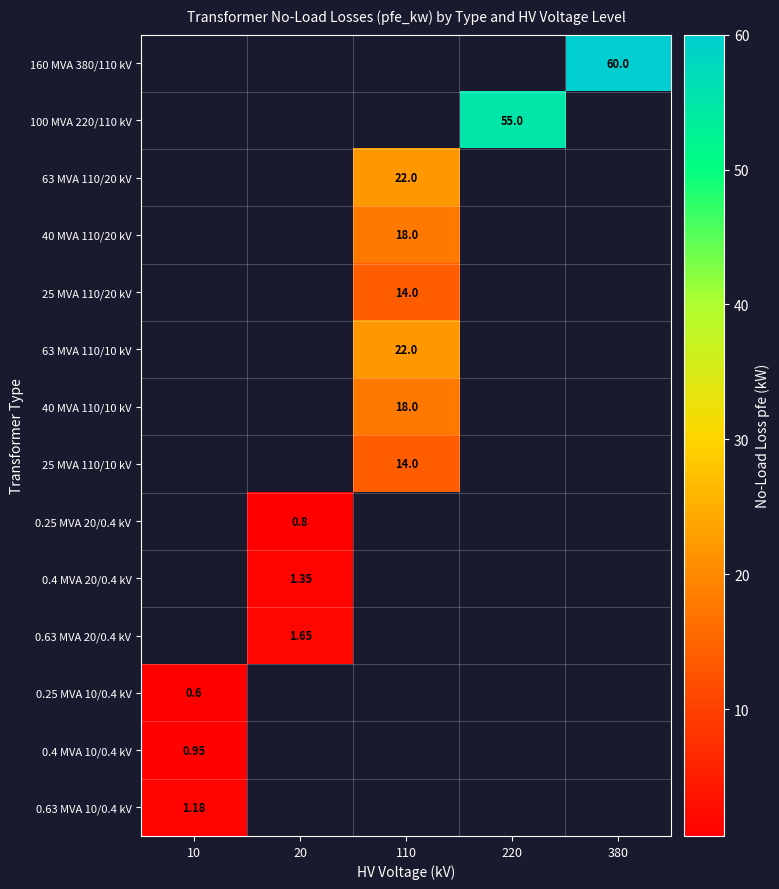

Is the value of 40 MVA 110/20 kV at 110 greater than the value of 160 MVA 380/110 kV at 380?

No